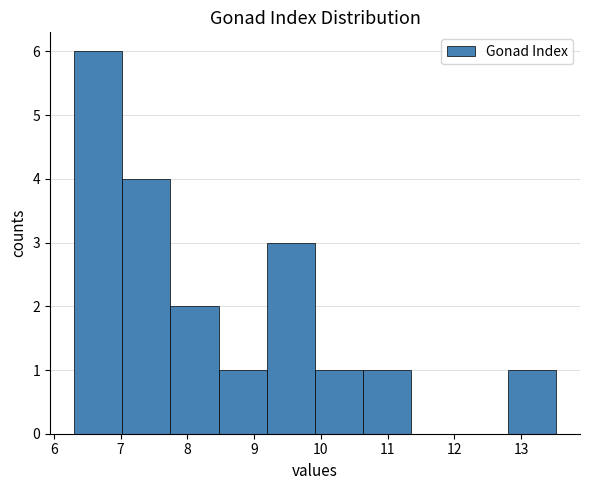

Reading left to right, transcribe this chart: for each bar, give the range it covers on the x-axis and its height. Neither the bar edges nor the heights are printed on the chart, so give them approximately, as read against the axes.

6.3 to 7.0: 6
7.0 to 7.7: 4
7.7 to 8.5: 2
8.5 to 9.2: 1
9.2 to 9.9: 3
9.9 to 10.6: 1
10.6 to 11.4: 1
11.4 to 12.1: 0
12.1 to 12.8: 0
12.8 to 13.5: 1